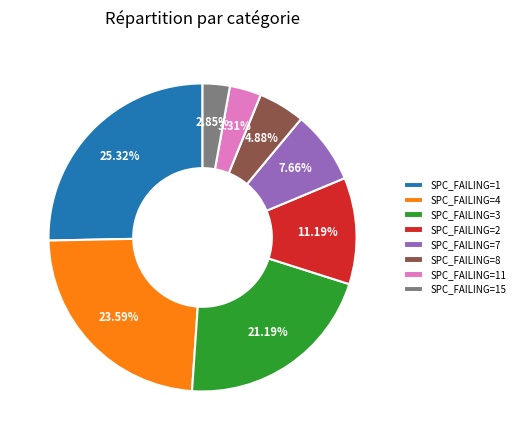

Count the number of slices in the pie.

8